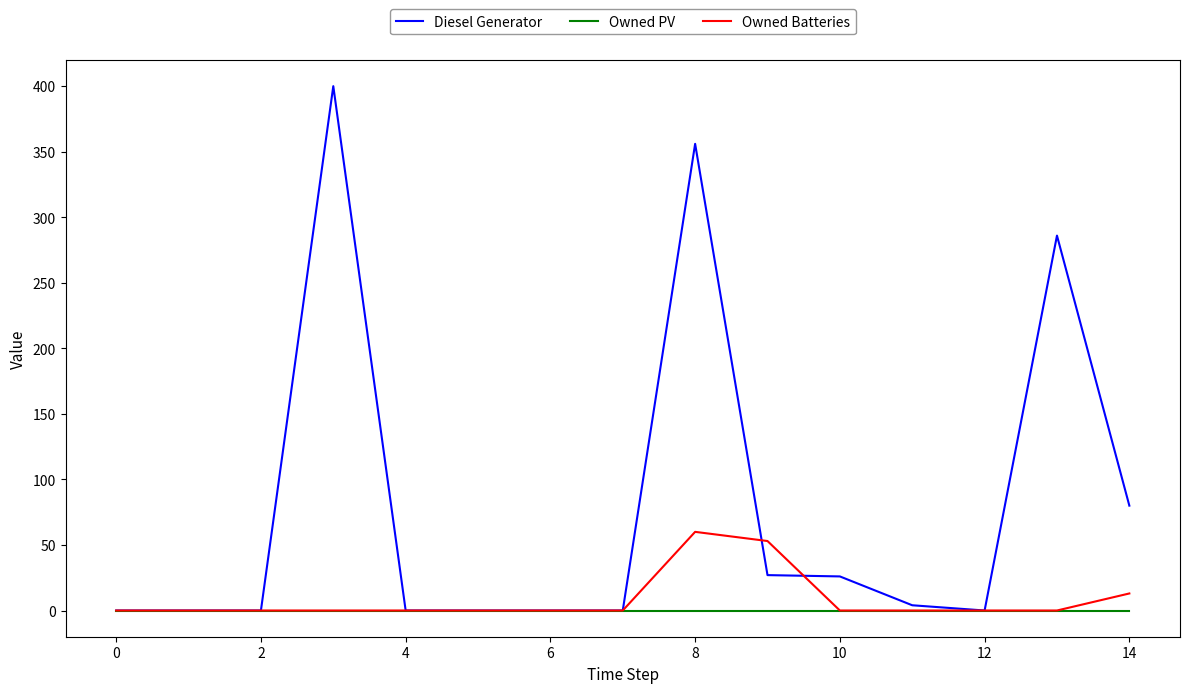

Which series has the largest range (max minus min)?

Diesel Generator